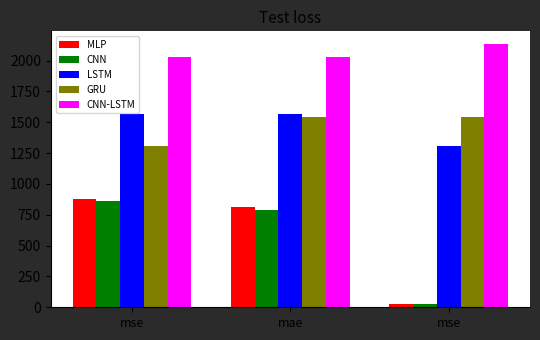

Does the chart contain stacked bars?

No